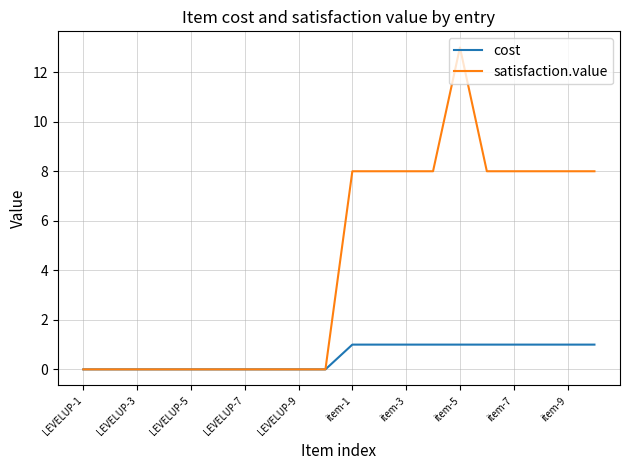

Rank the series by their maximum value, from highest to lowest.

satisfaction.value, cost